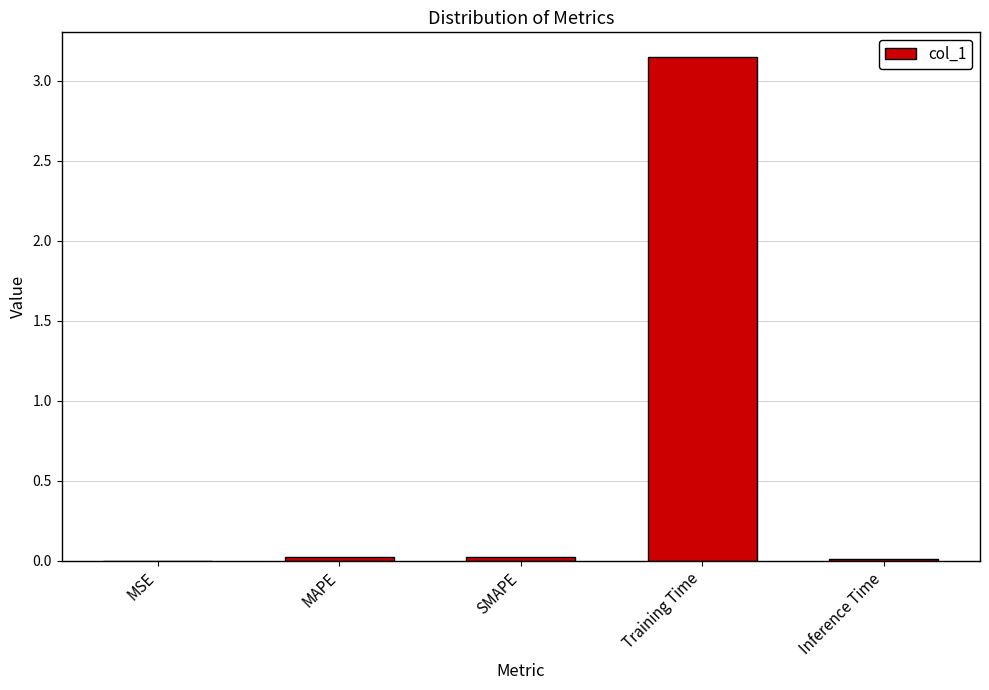

True or false: the data shows 0.0 at Inference Time.

True